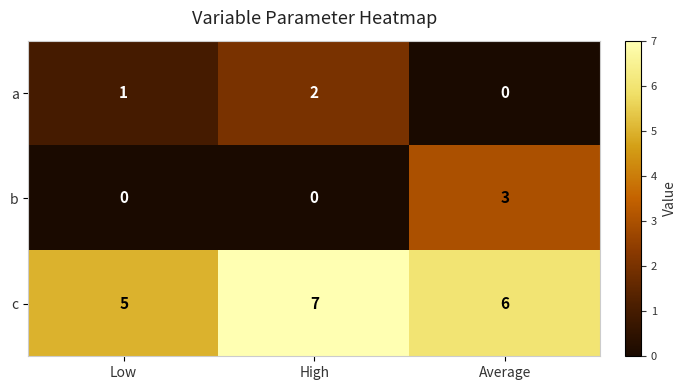

Which series has the largest total across all categories?

c